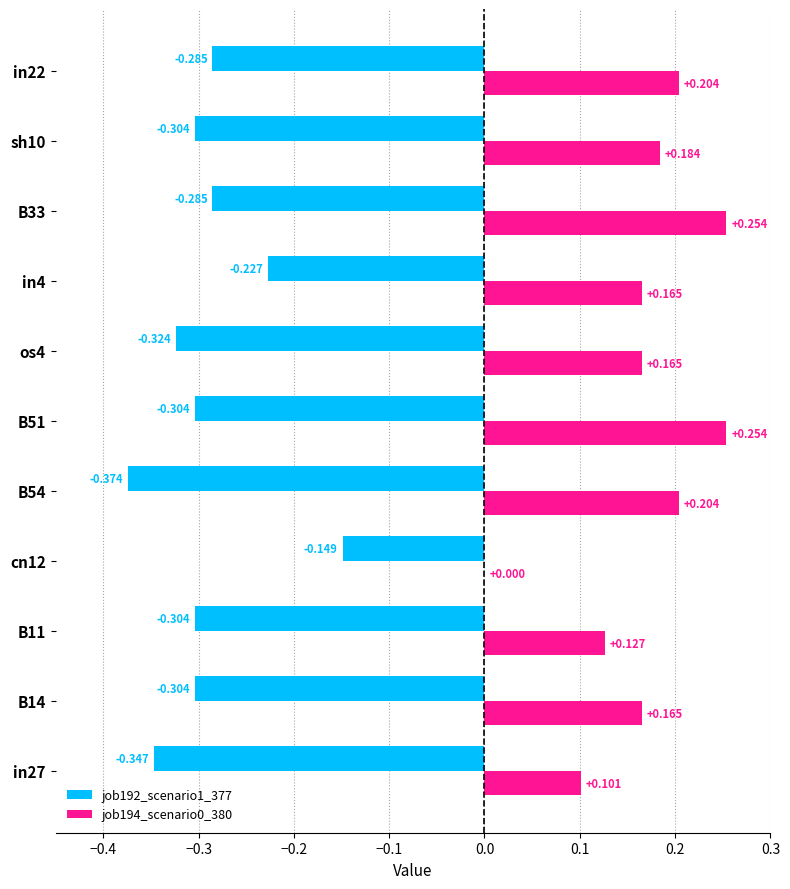

Rank the series by their average value, from lowest to highest.

job192_scenario1_377, job194_scenario0_380